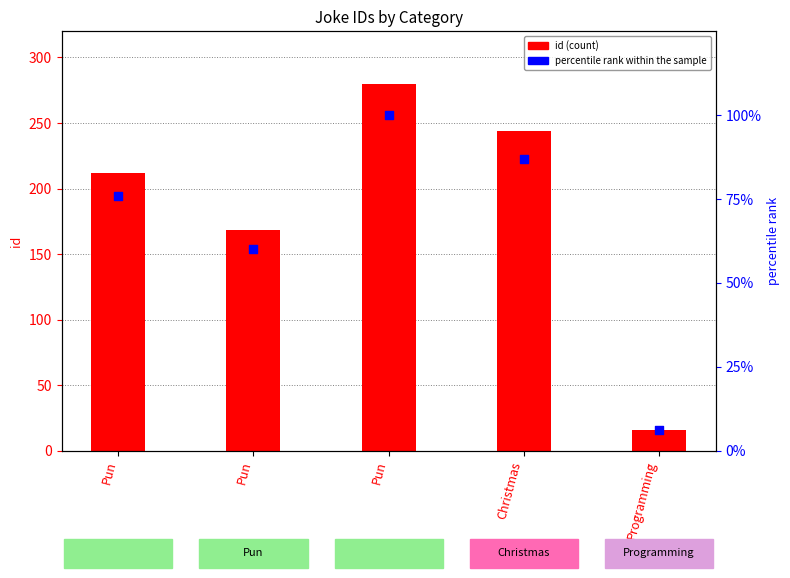

Is the value of id (count) at Pun greater than the value of percentile rank within the sample at Pun?

Yes